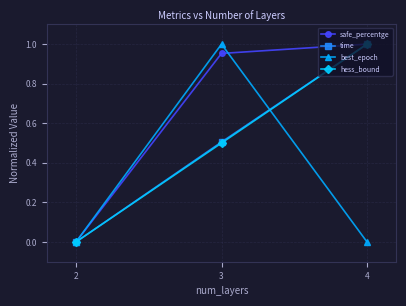

Rank the categories by hess_bound value from highest to lowest.

4, 3, 2